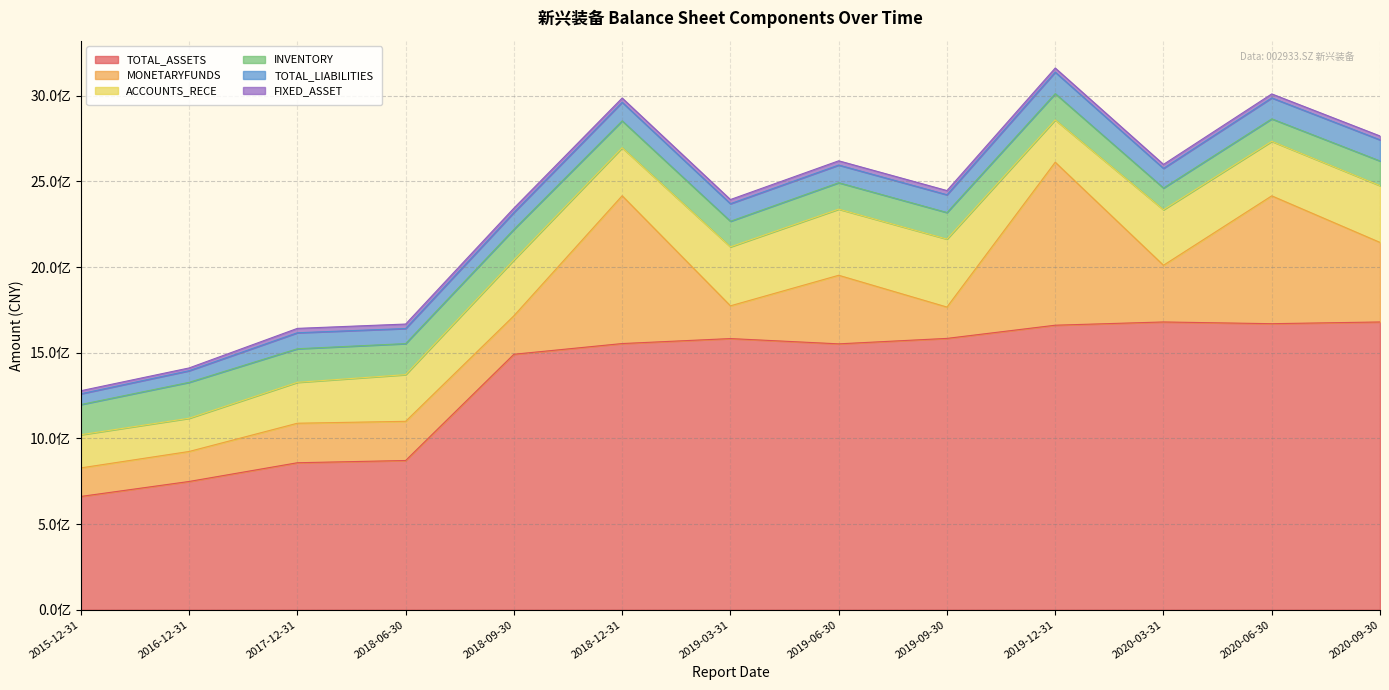

What is the label of the 10th point from the left?

2019-12-31